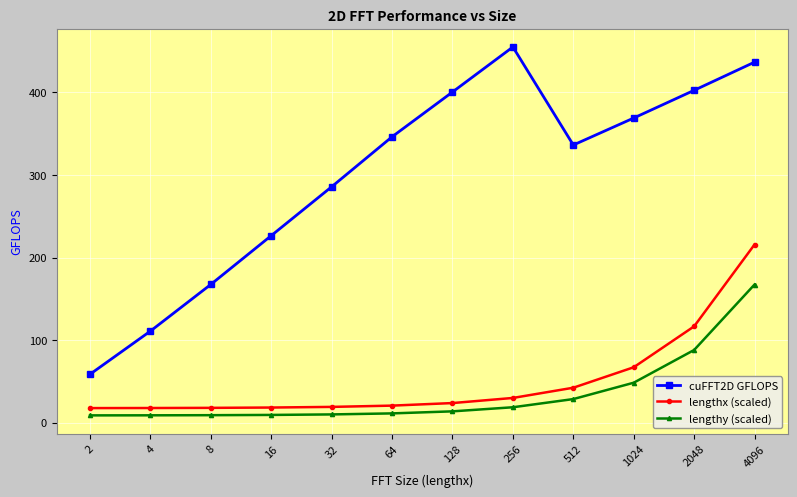

How many values in the cuFFT2D GFLOPS series exceed 346?

6